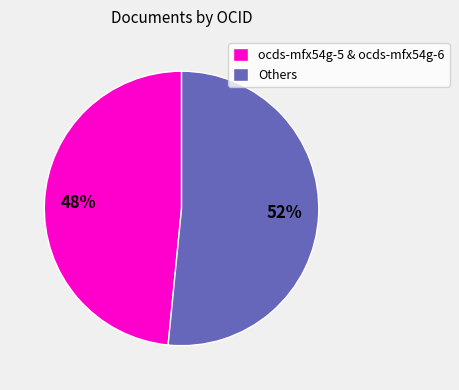

Which category has the smallest portion of the pie?

ocds-mfx54g-5 & ocds-mfx54g-6